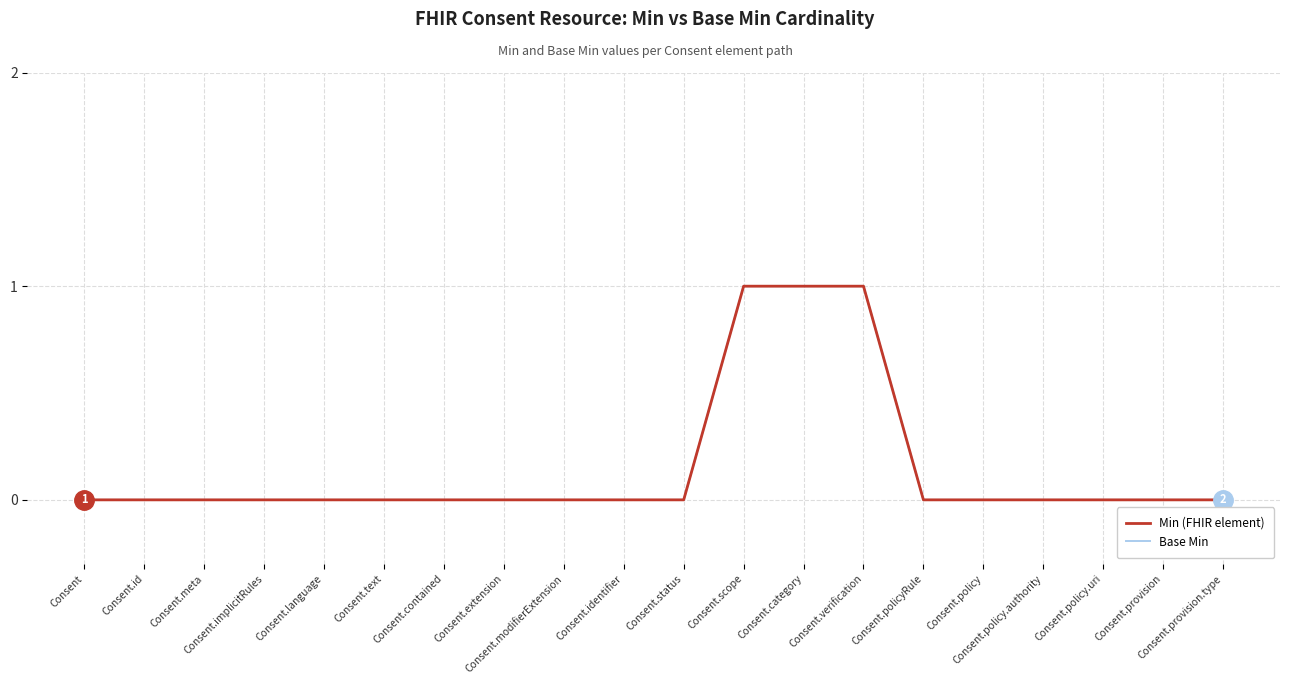

Does the chart display data point markers on the line(s)?

No